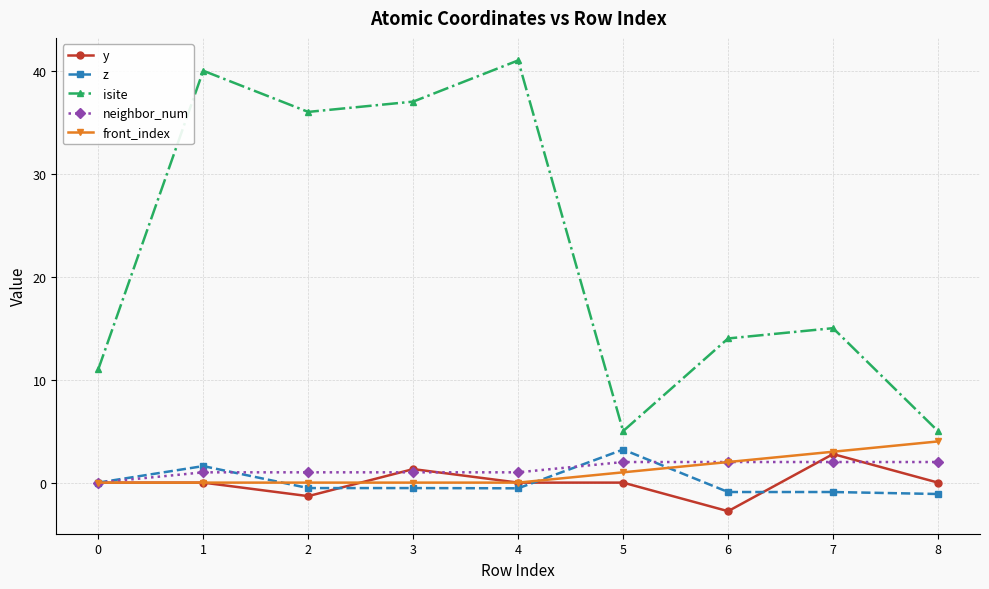

True or false: y and isite cross at least once.

False